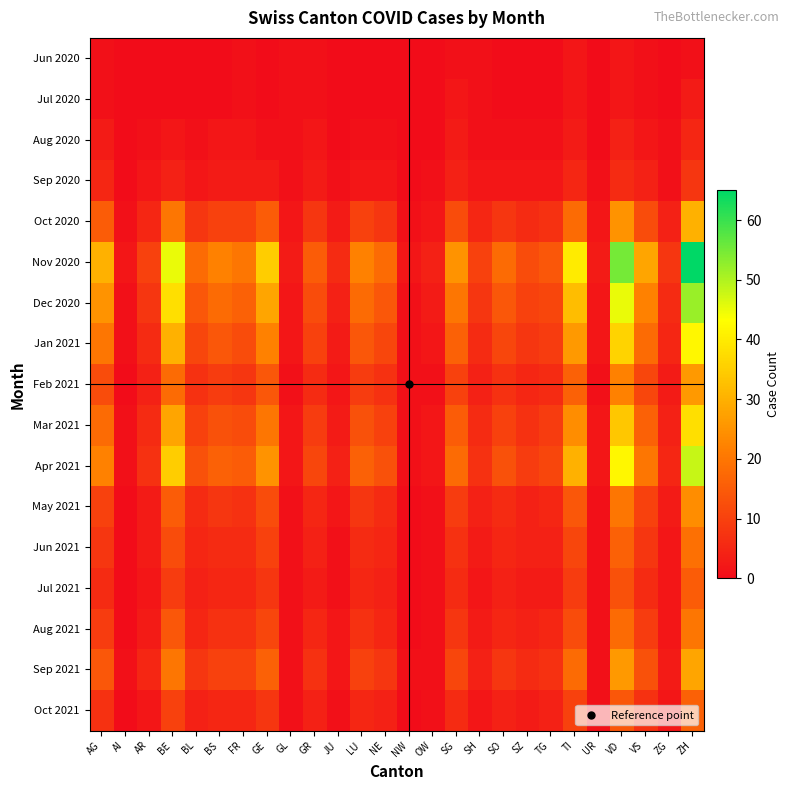

Which series has the largest total across all categories?

Nov 2020